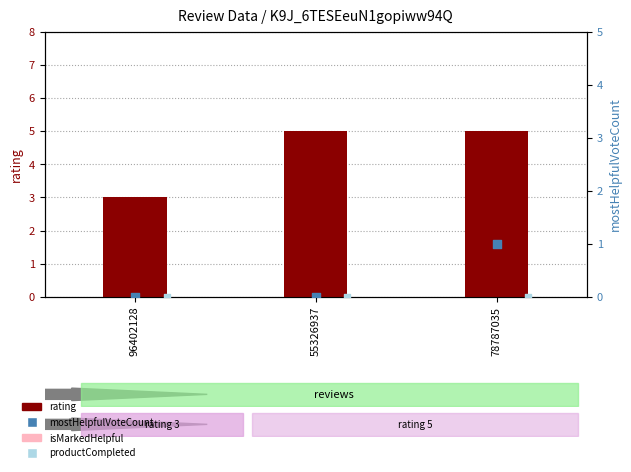

Which series reaches the maximum Y coordinate?

rating